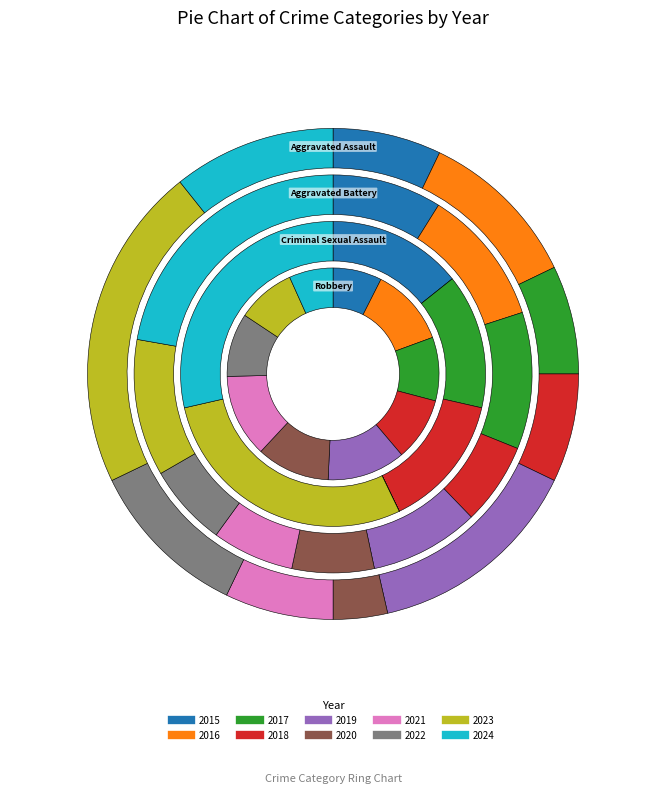

What percentage do 2021 and 2015 together represent?

14.3%